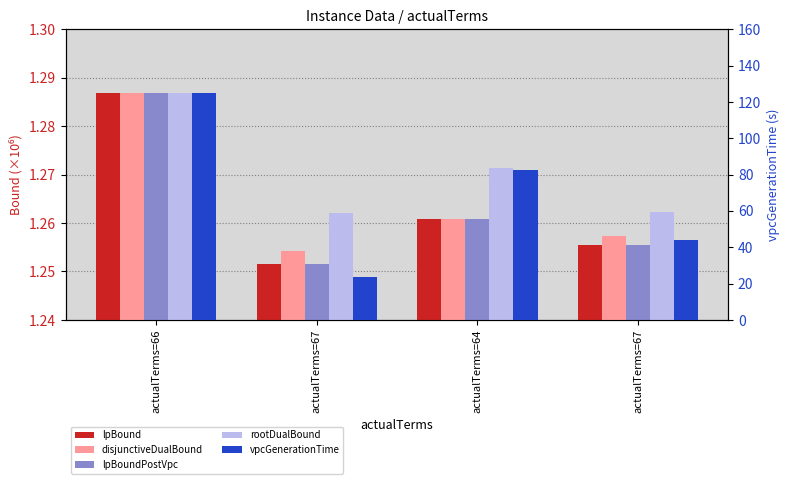

Which label corresponds to the smallest value in the chart?

actualTerms=67